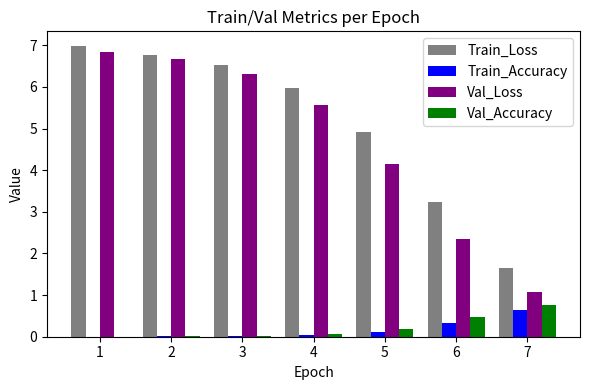

Which series has the largest total across all categories?

Train_Loss